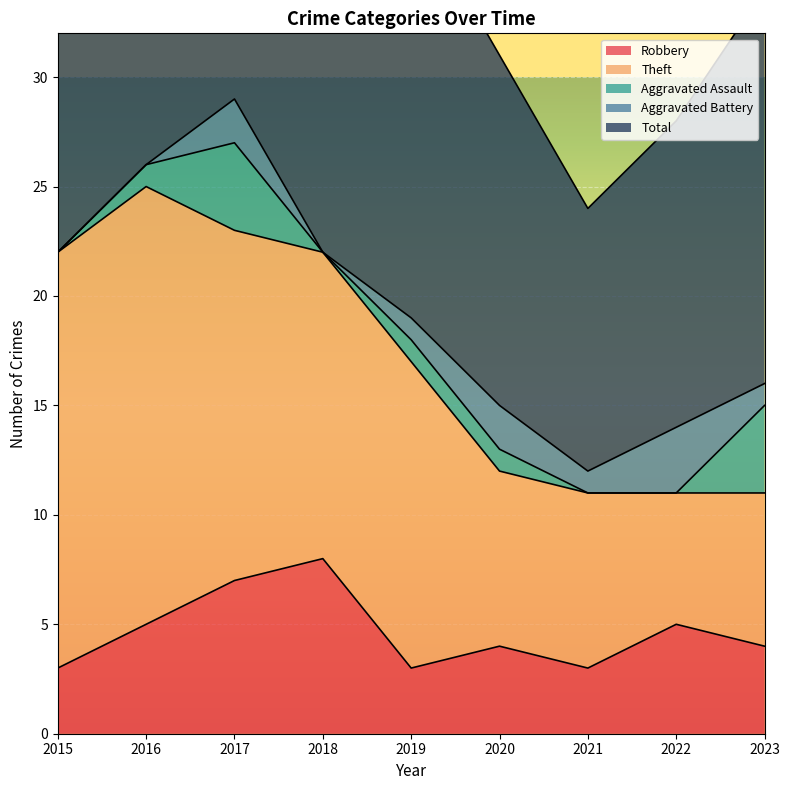

True or false: Robbery and Aggravated Battery cross at least once.

False